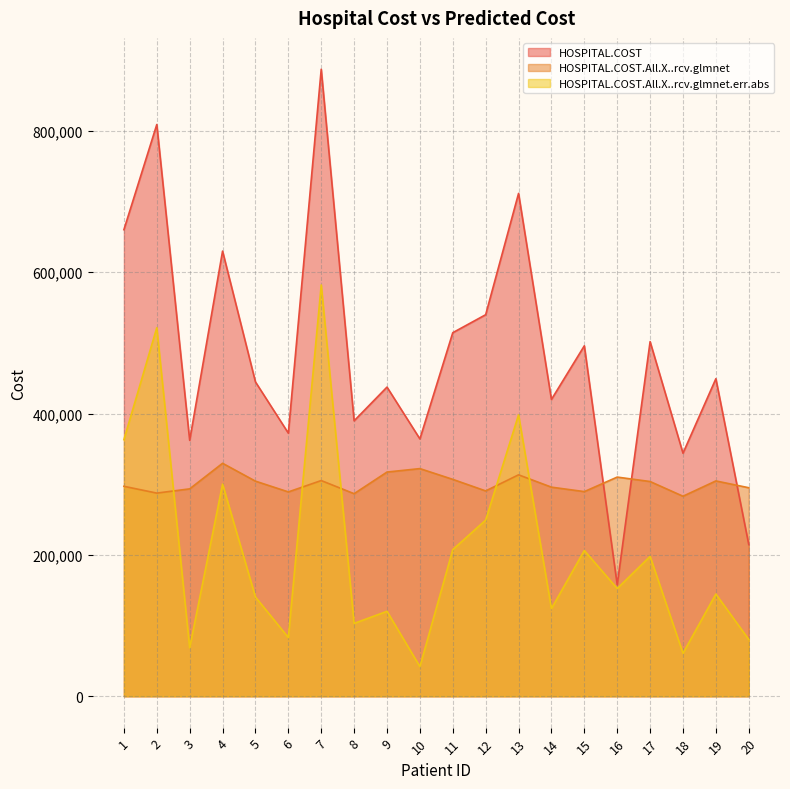

At which category is the sum across all series the highest?

7